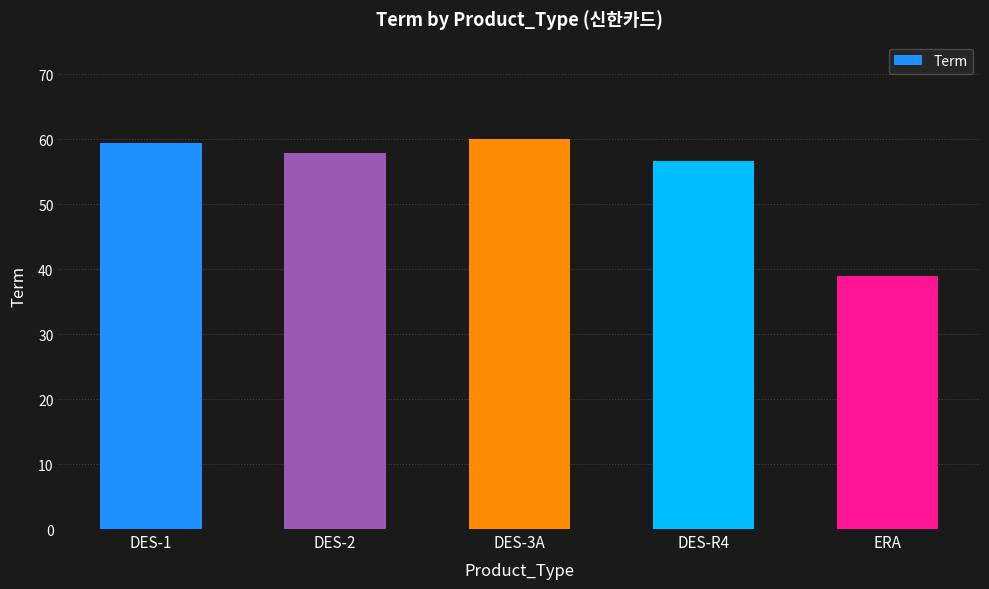

What is the label of the 5th bar from the right?

DES-1